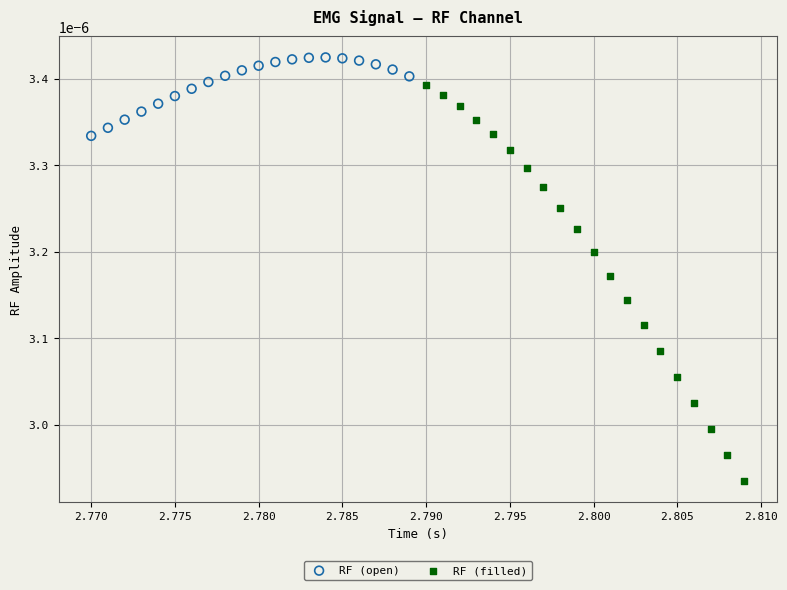

What are all the series names shown in the legend?

RF (open), RF (filled)